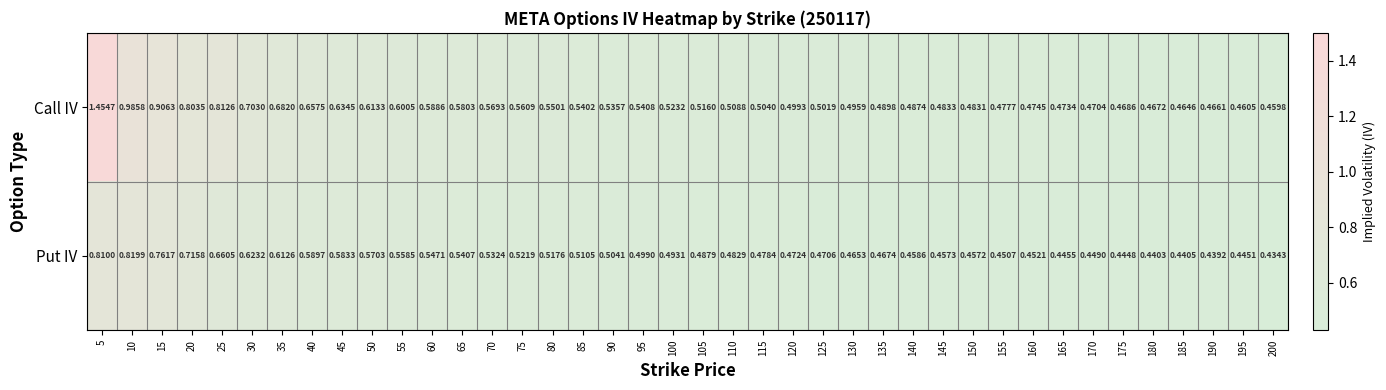

Is the value of Put IV at 180 greater than the value of Call IV at 75?

No